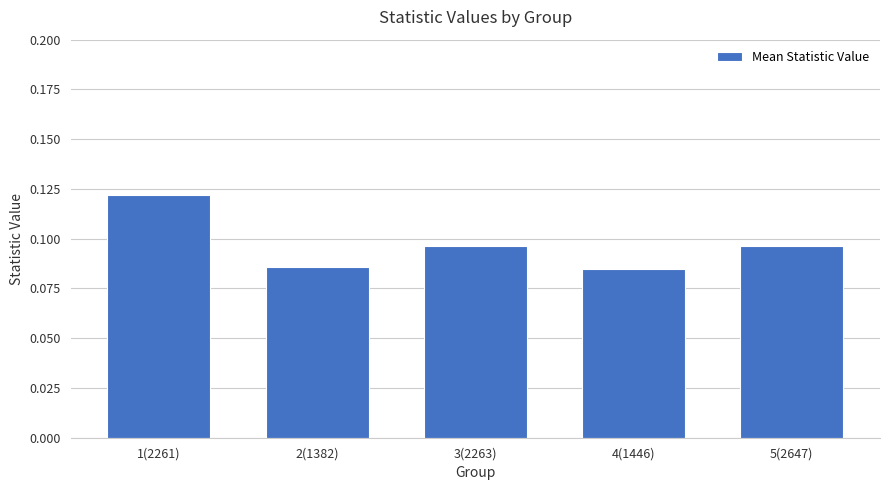

Between 1(2261) and 5(2647), which is larger?

1(2261)